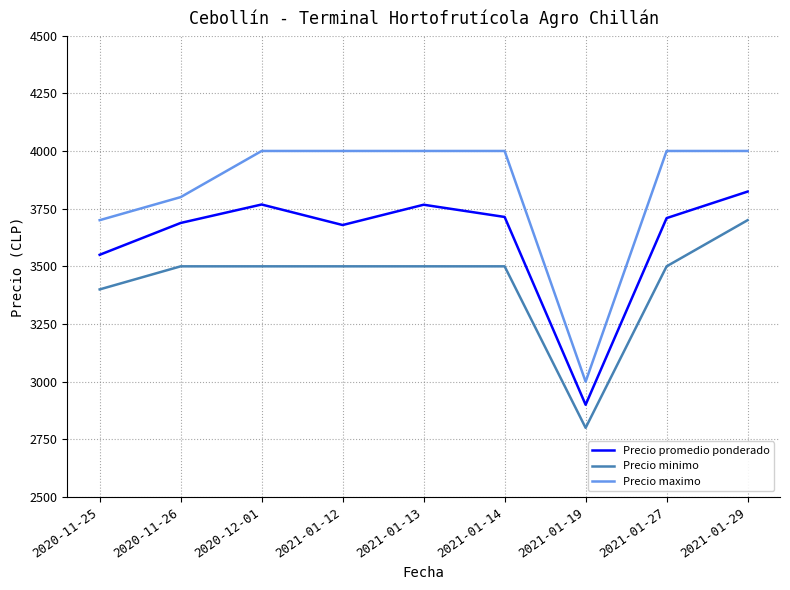

True or false: Precio promedio ponderado and Precio maximo intersect in this chart.

False